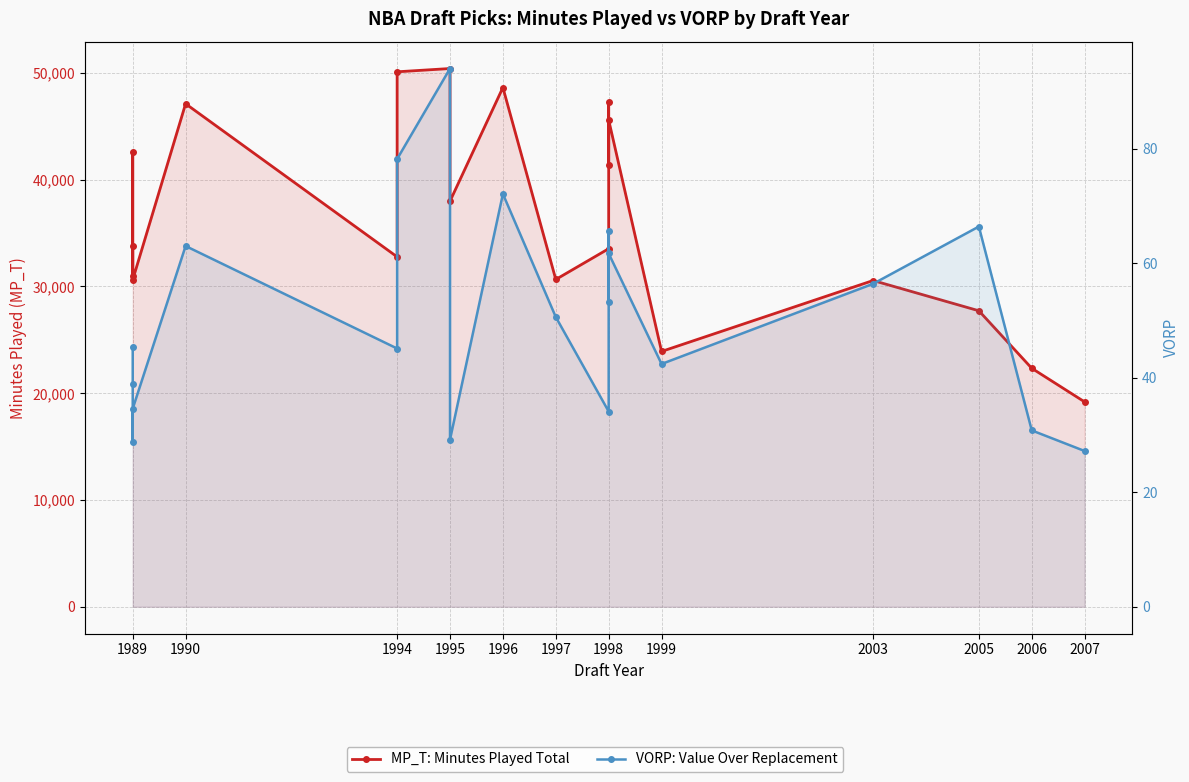

What position from the left is 2006?

11